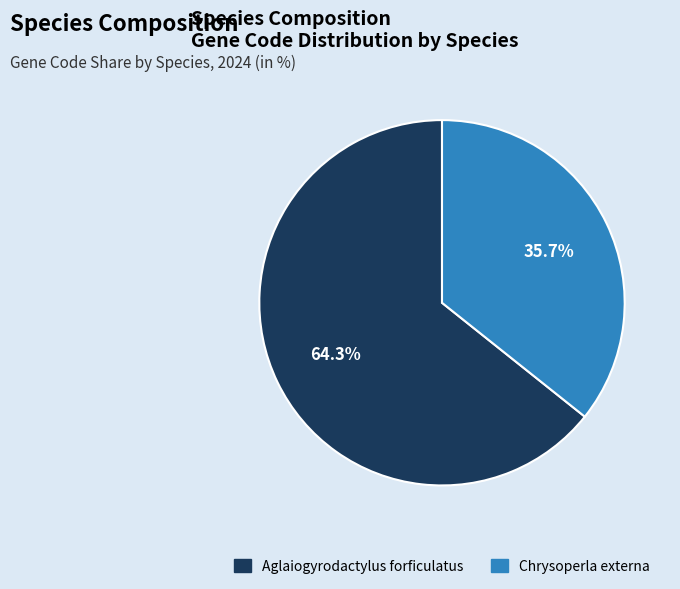

Does any single category account for the majority?

Yes